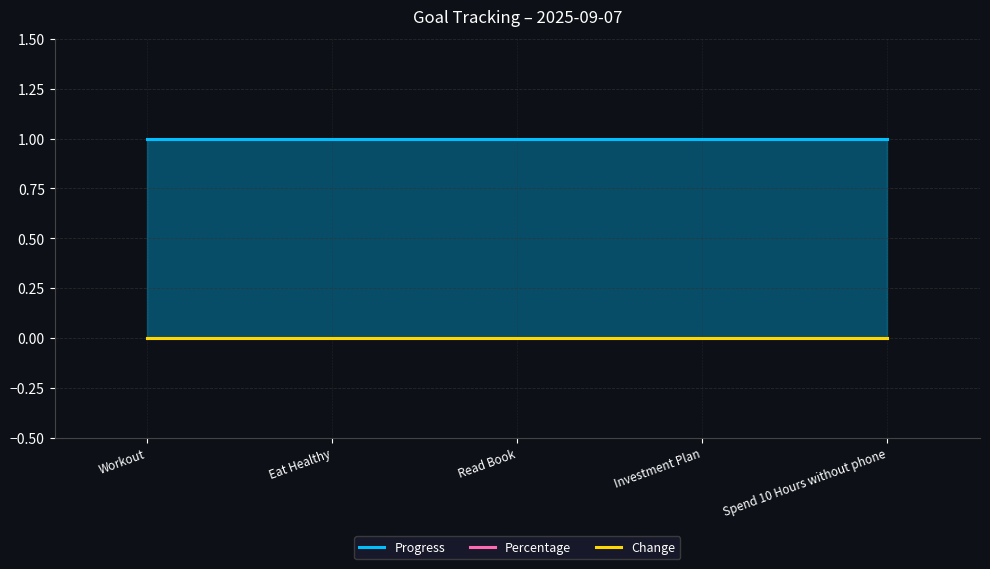

What are all the series names shown in the legend?

Progress, Percentage, Change